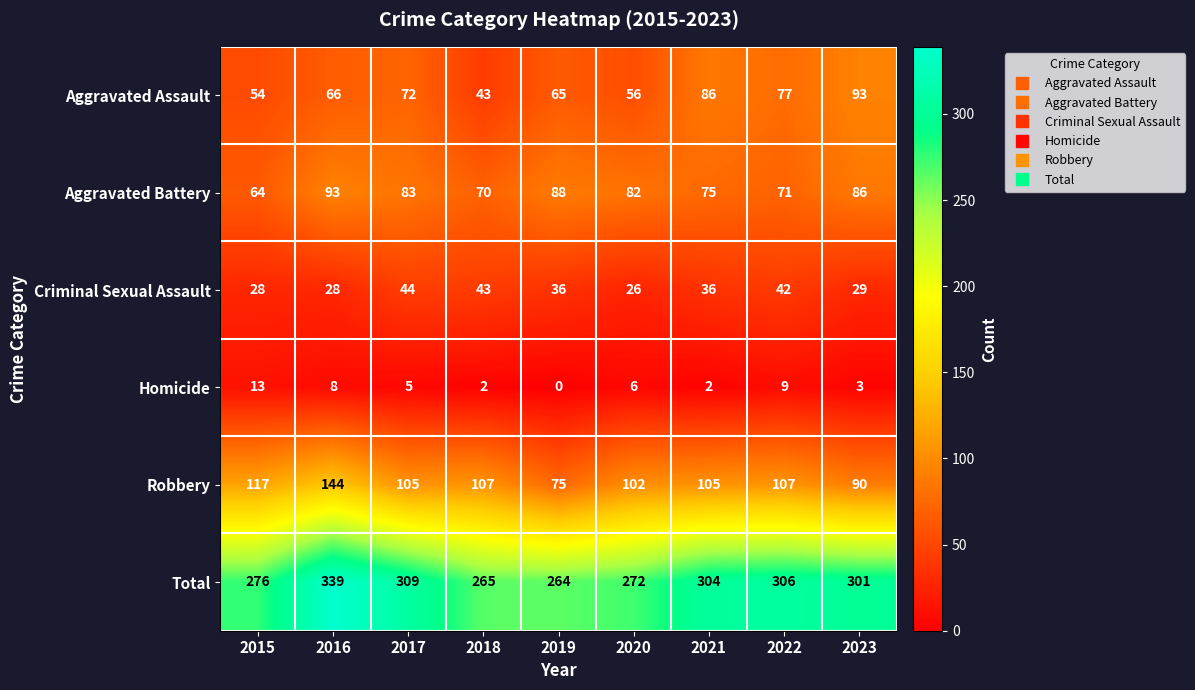

List the labels in order of Aggravated Assault value, largest first.

2023, 2021, 2022, 2017, 2016, 2019, 2020, 2015, 2018